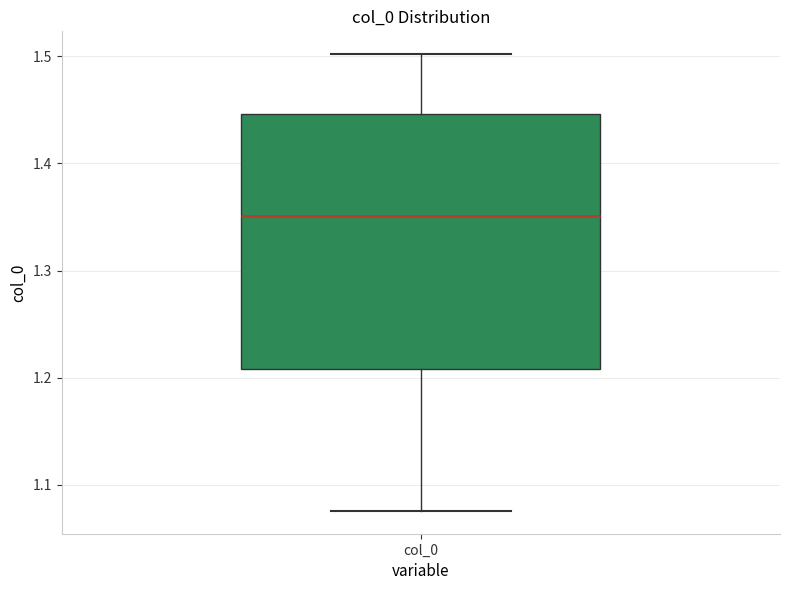

Transcribe this box plot: give where the median line is, the range the box spans, and where the two whiskers end, as read against the y-axis. The values are not printed on the chart, so give them approximately, as read against the axis.

median 1.35, box 1.21 to 1.45, whiskers 1.08 to 1.50